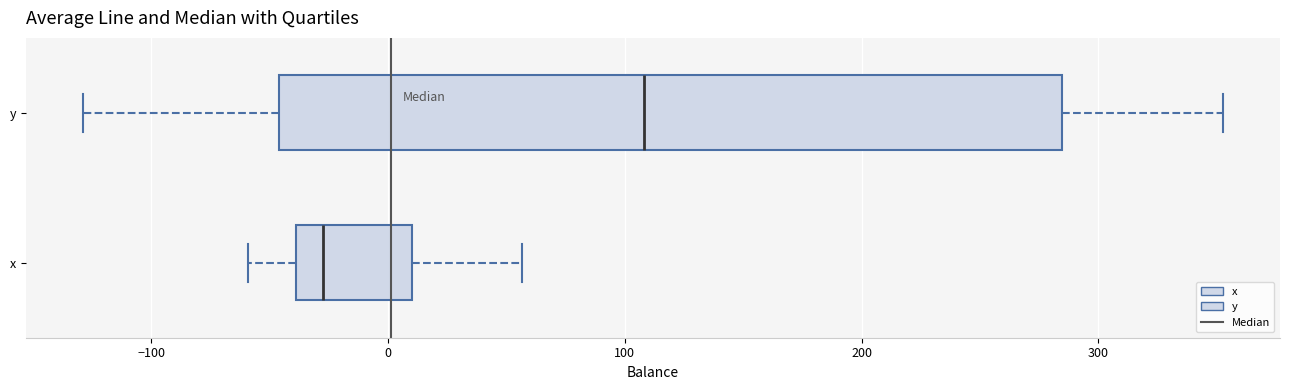

Where does the left whisker of the box for x end on the x-axis? The values are not printed on the chart, so give them approximately, as read against the axis.

-60